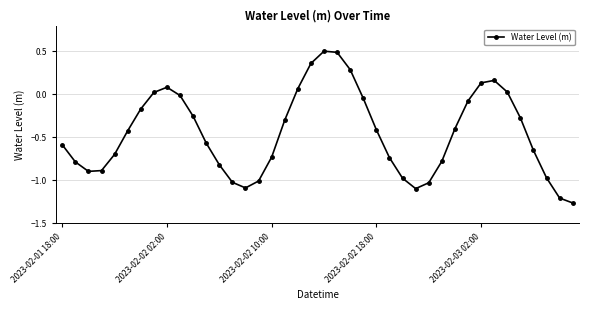

How many interior local valleys (lower than both neighbors) does the data have?

3